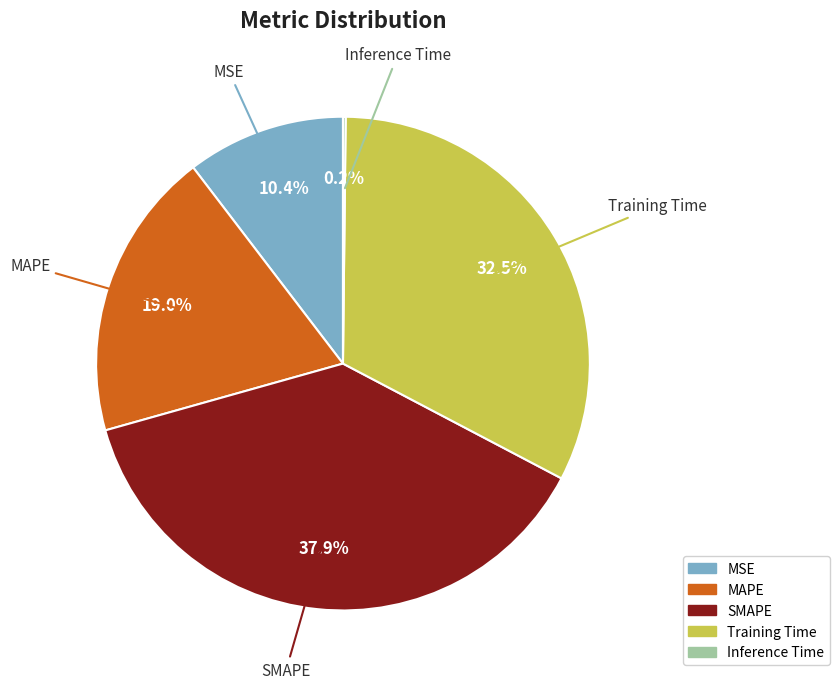

To the nearest percent, what is the combined percentage of MAPE and MSE?

29%